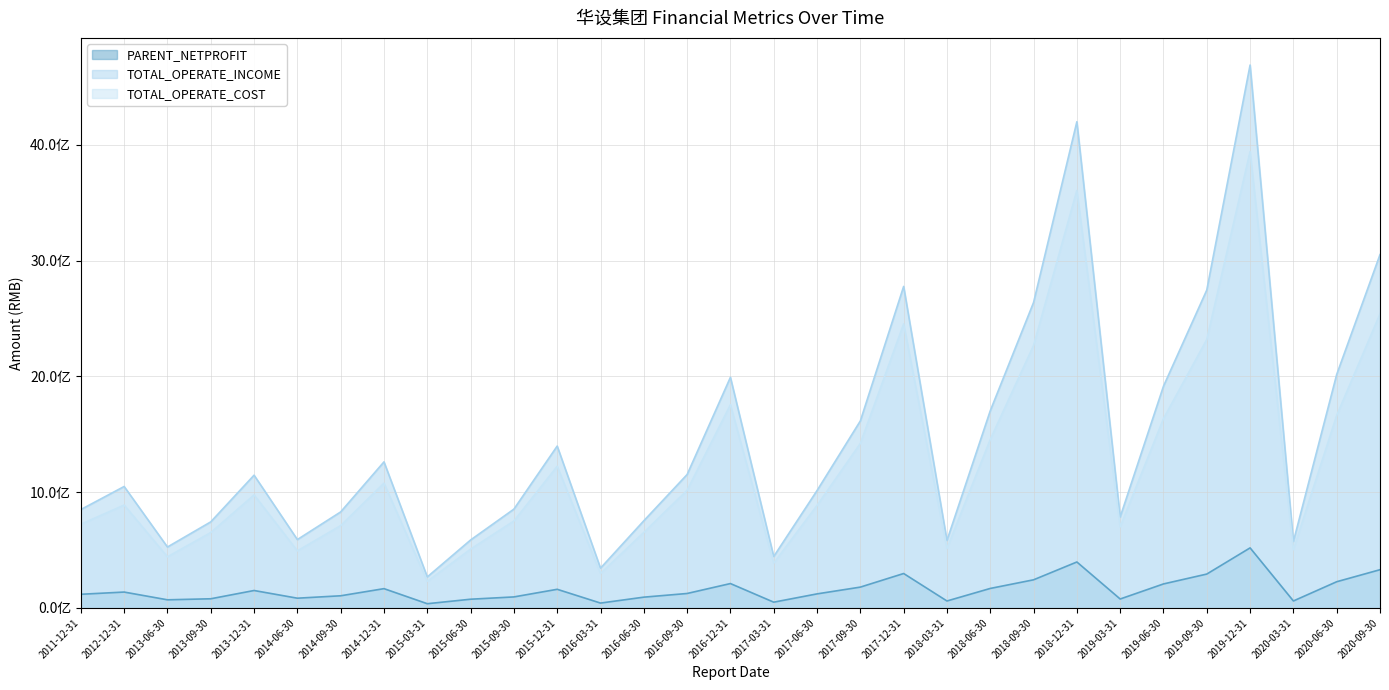

How many values in the TOTAL_OPERATE_INCOME series exceed 1048240542?

16